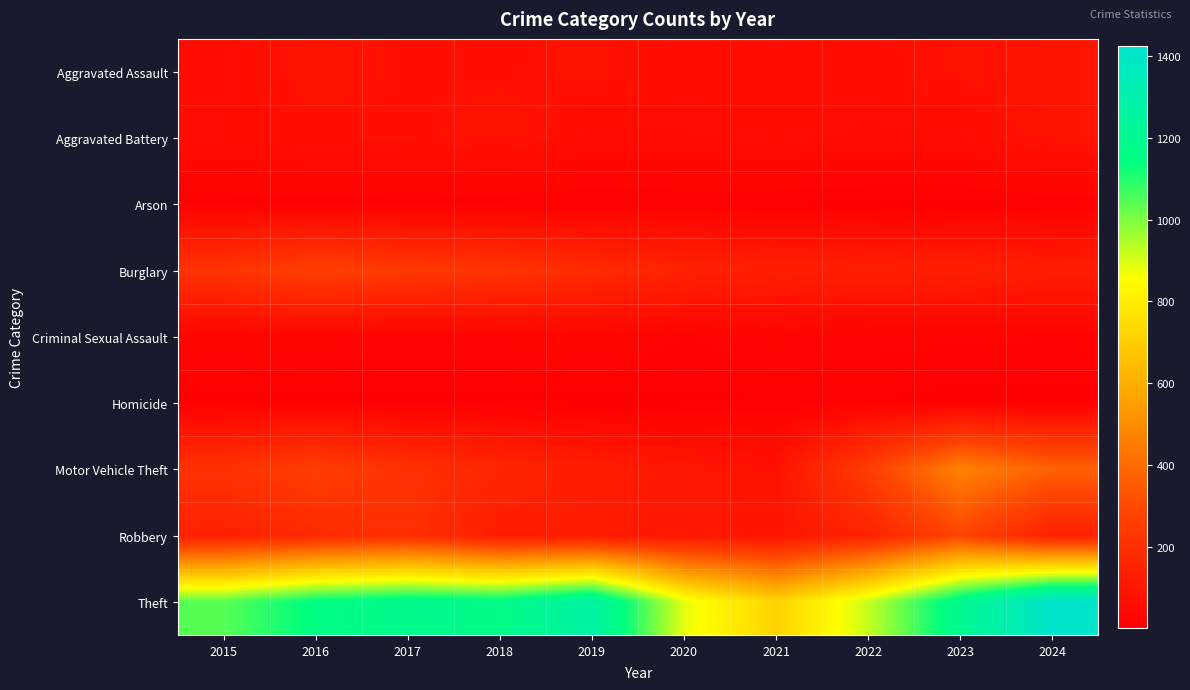

List the series in order of their peak value, highest first.

Theft, Motor Vehicle Theft, Robbery, Burglary, Aggravated Assault, Aggravated Battery, Criminal Sexual Assault, Arson, Homicide